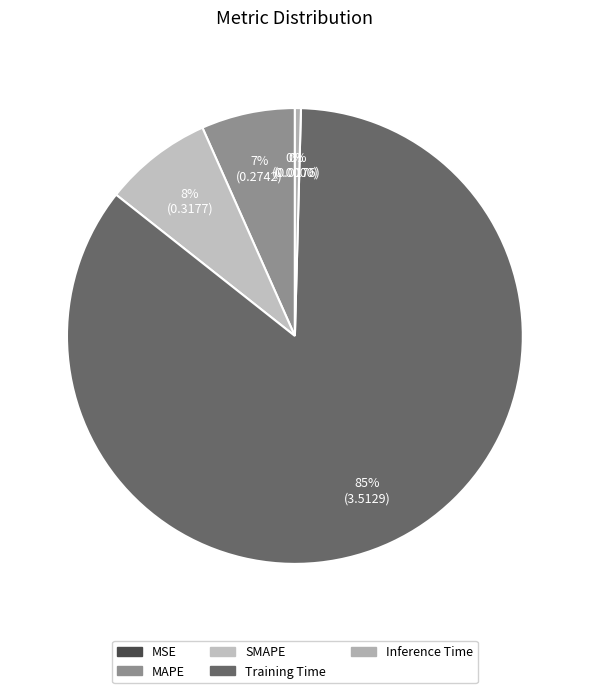

Which category has the smallest portion of the pie?

MSE